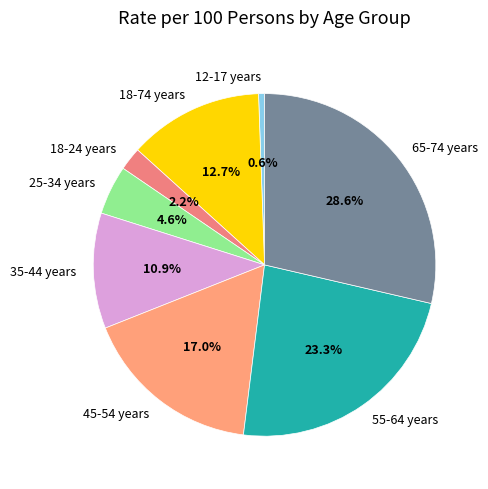

How many slices are in this pie chart?

8